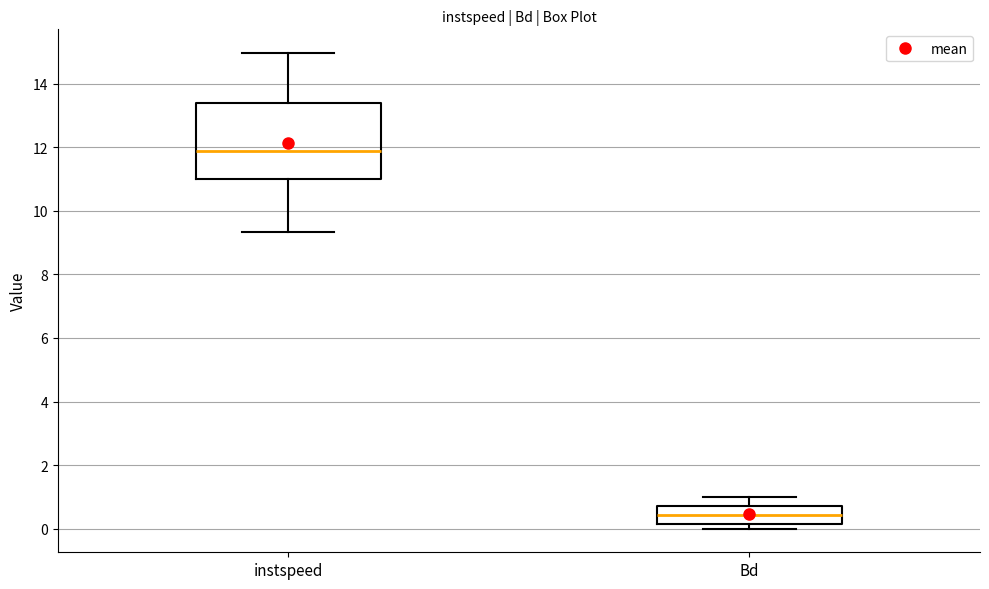

Which box's median line is the lowest?

Bd